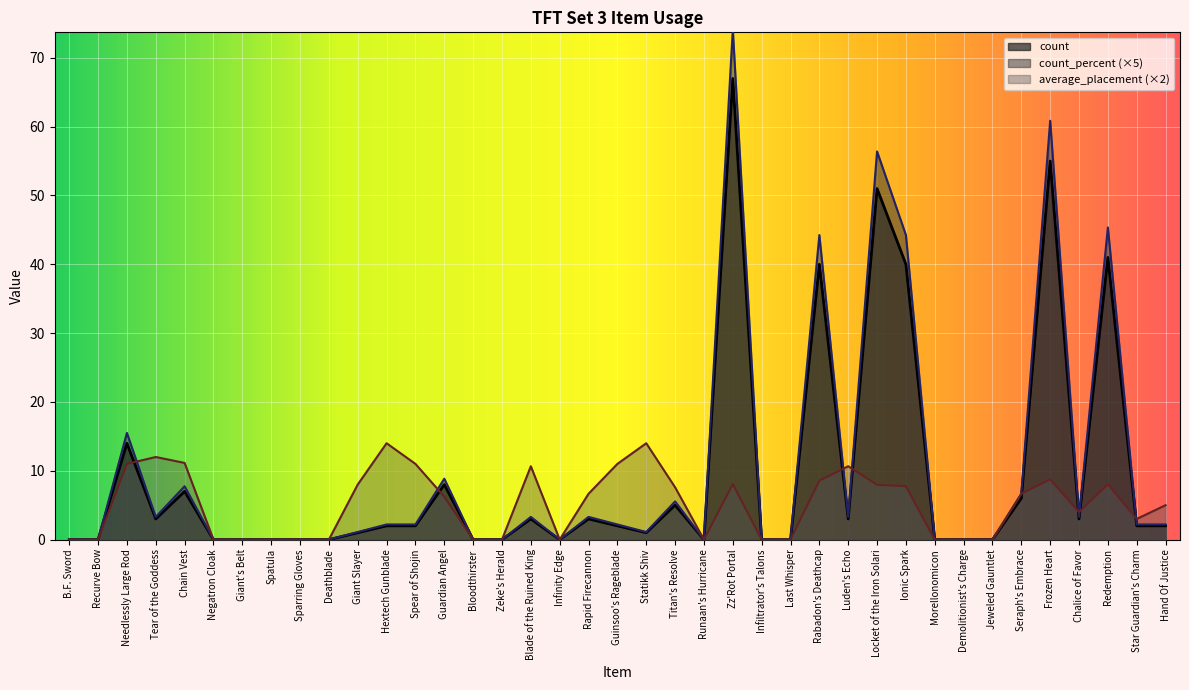

What is the sum of all count_percent values?

399.2